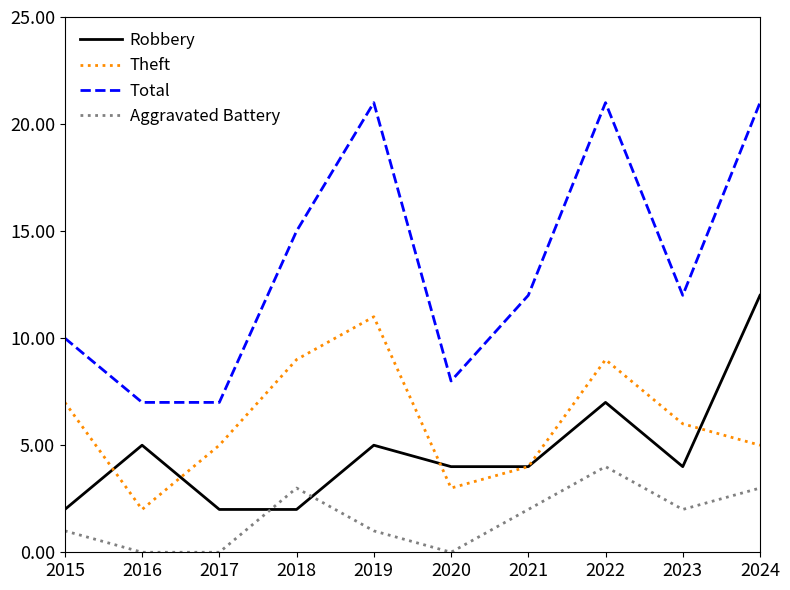

True or false: Total and Theft cross at least once.

False